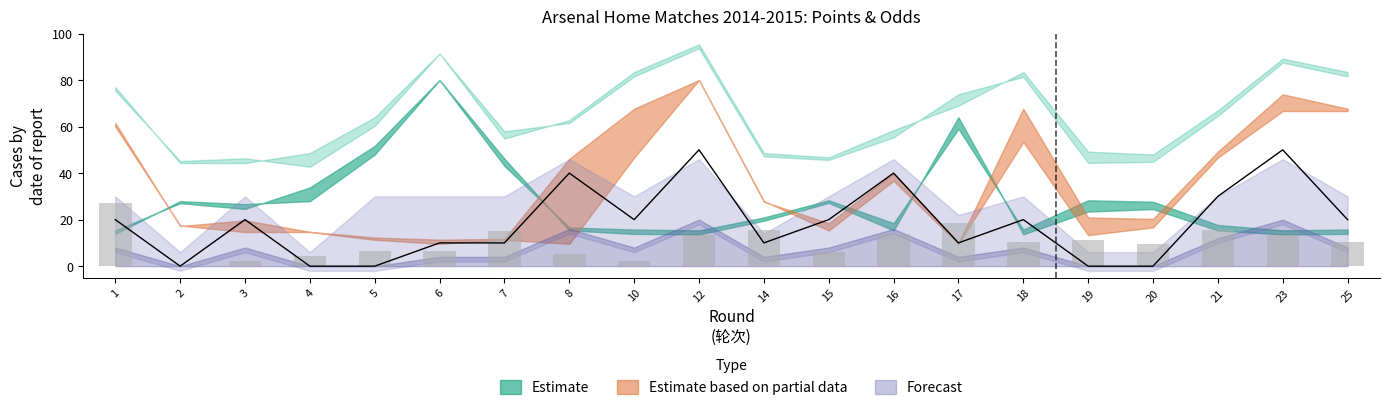

What is the approximate value of Home Score (scaled) at 18?

20.0